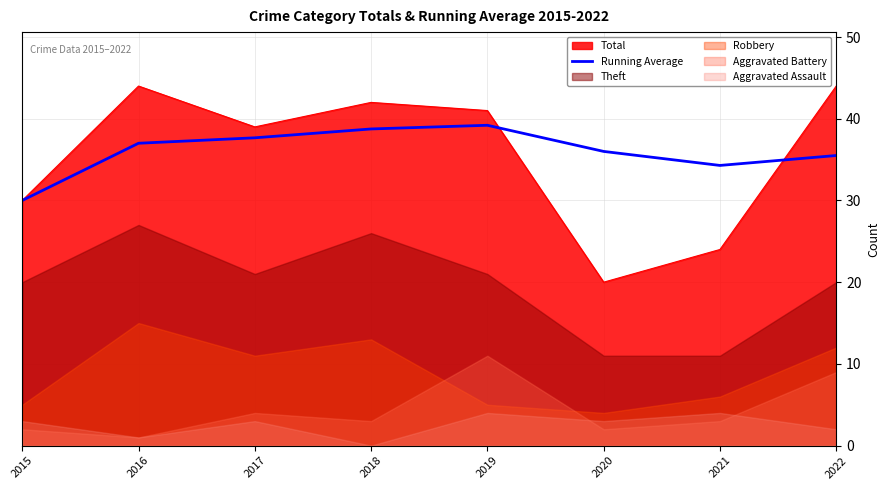

True or false: the data has more than 0 interior local peaks.

True